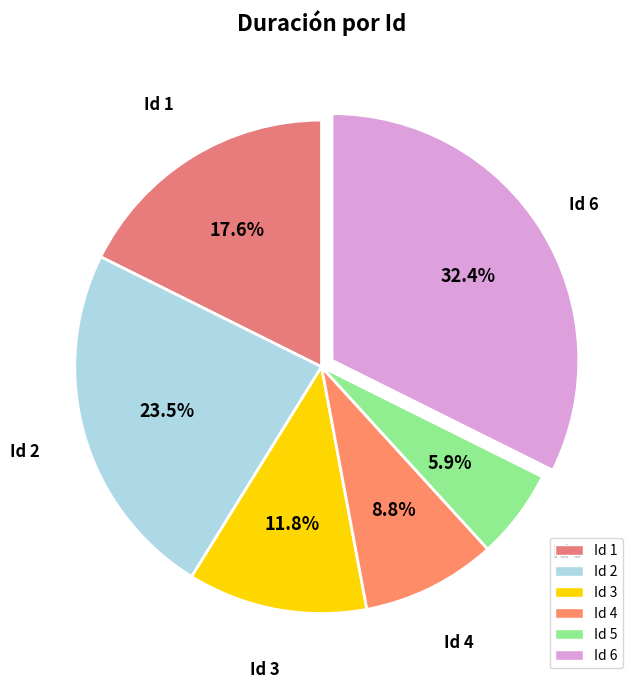

Which slice is the smallest?

5